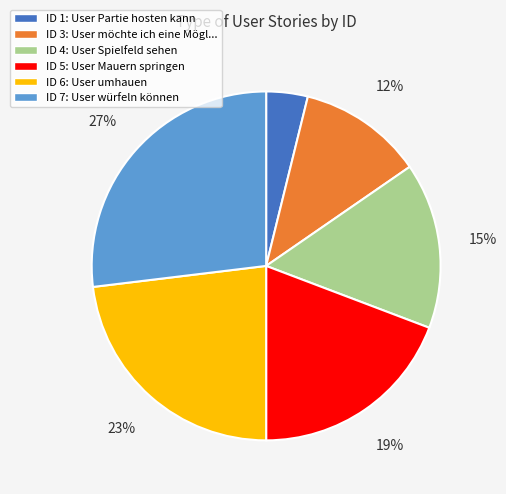

True or false: ID 5: User Mauern springen accounts for 33% of the total.

False